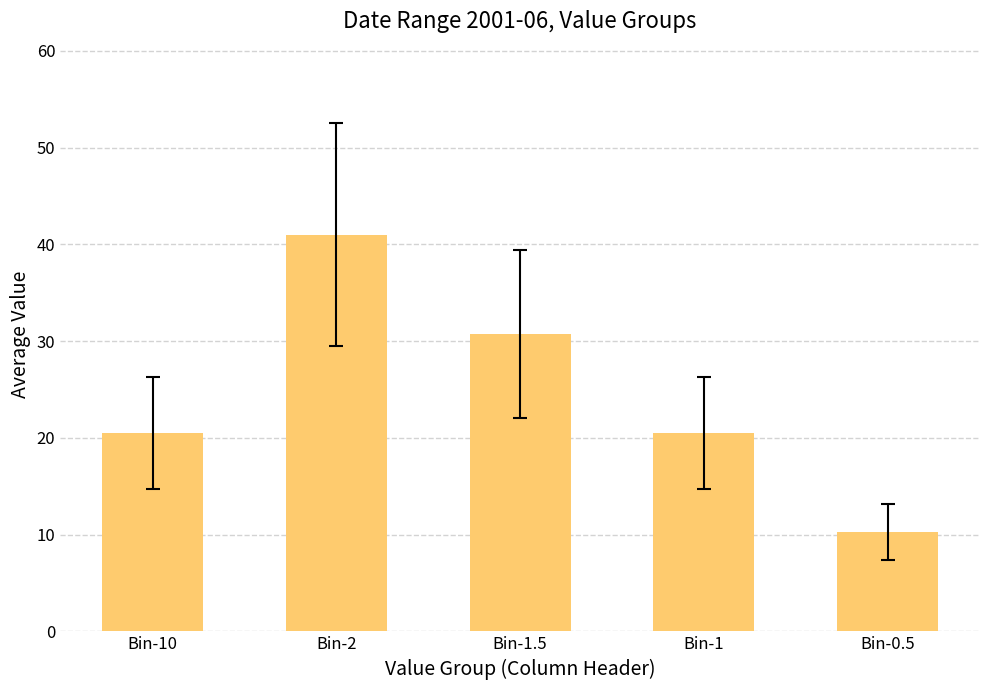

The value at Bin-1.5 is 30.8. True or false?

True